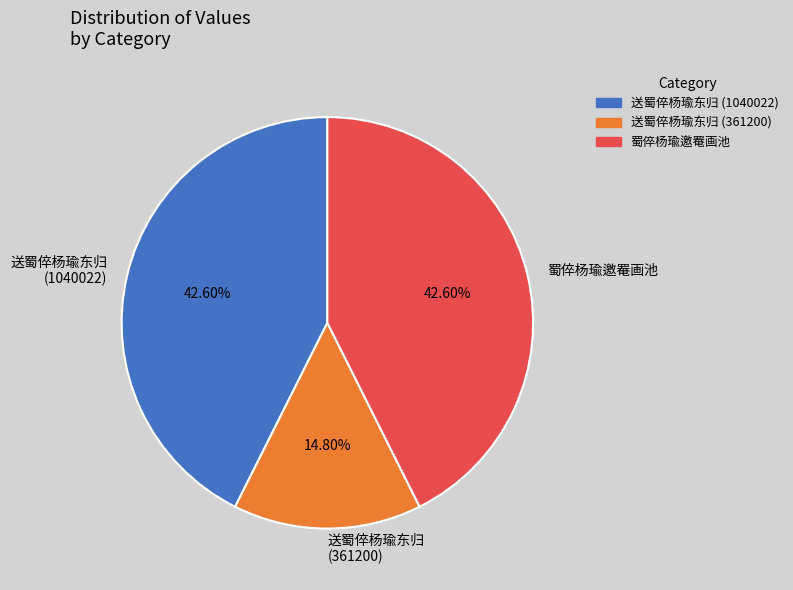

How many slices are in this pie chart?

3